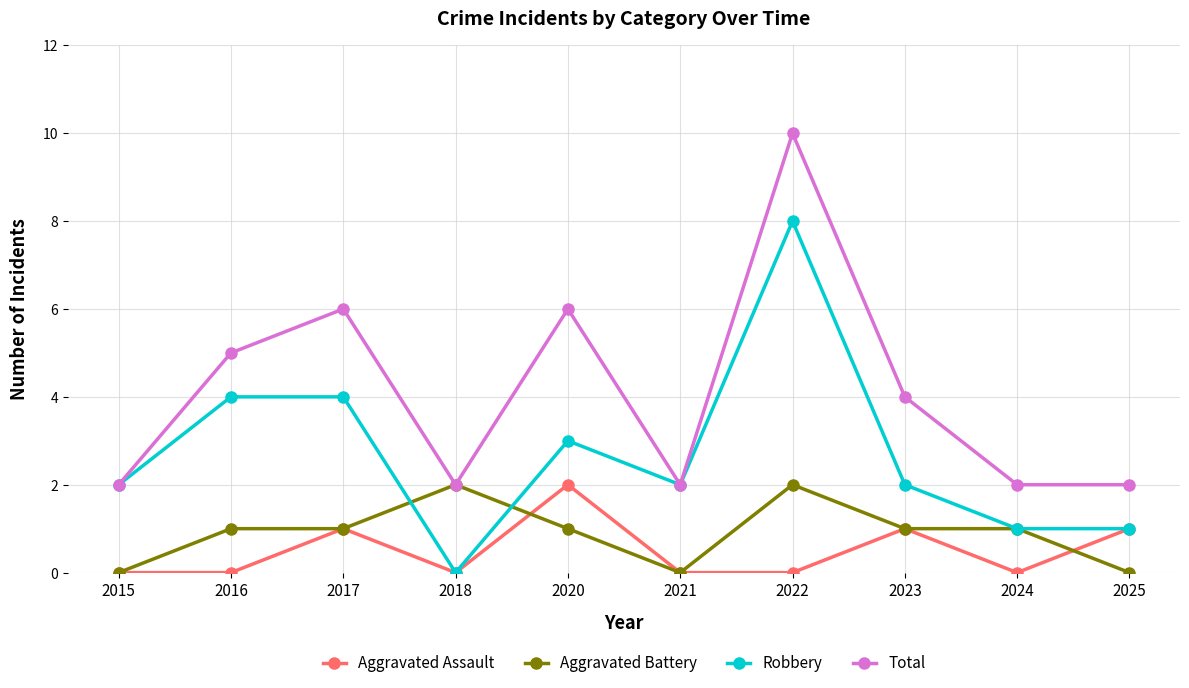

Reading left to right, what are all the values shown in this chart?

Aggravated Assault: 0	0	1	0	2	0	0	1	0	1
Aggravated Battery: 0	1	1	2	1	0	2	1	1	0
Robbery: 2	4	4	0	3	2	8	2	1	1
Total: 2	5	6	2	6	2	10	4	2	2